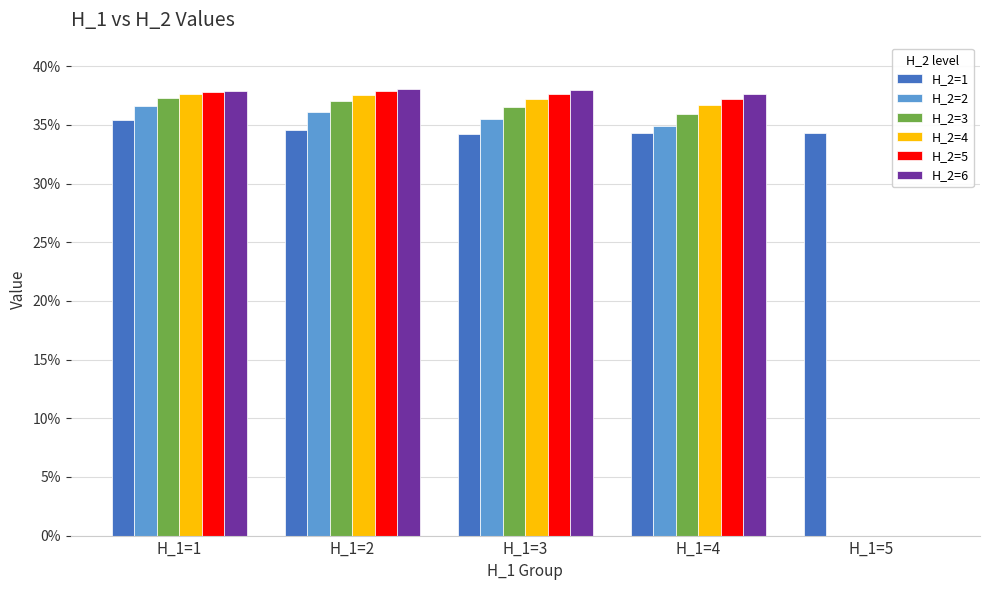

Reading left to right, what are all the values shown in this chart?

H_2=1: H_1=1=0.4	H_1=2=0.3	H_1=3=0.3	H_1=4=0.3	H_1=5=0.3
H_2=2: H_1=1=0.4	H_1=2=0.4	H_1=3=0.4	H_1=4=0.3	H_1=5=0.0
H_2=3: H_1=1=0.4	H_1=2=0.4	H_1=3=0.4	H_1=4=0.4	H_1=5=0.0
H_2=4: H_1=1=0.4	H_1=2=0.4	H_1=3=0.4	H_1=4=0.4	H_1=5=0.0
H_2=5: H_1=1=0.4	H_1=2=0.4	H_1=3=0.4	H_1=4=0.4	H_1=5=0.0
H_2=6: H_1=1=0.4	H_1=2=0.4	H_1=3=0.4	H_1=4=0.4	H_1=5=0.0